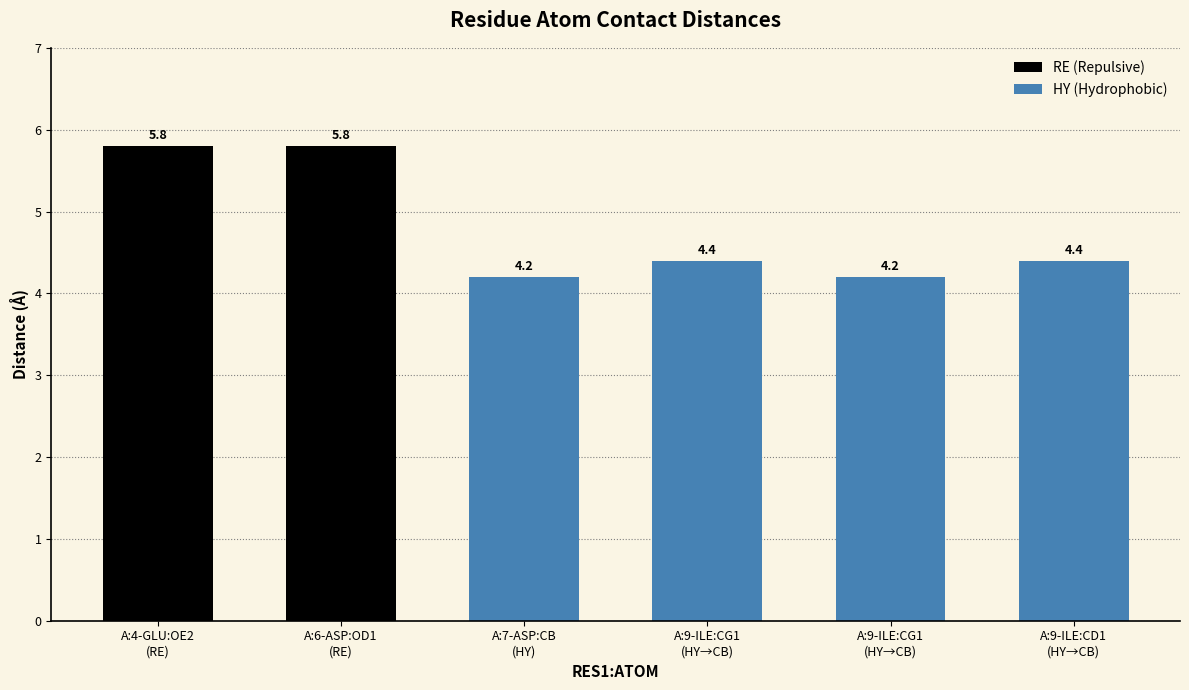

List the labels in order of value, largest first.

A:4-GLU:OE2, A:6-ASP:OD1, A:9-ILE:CG1, A:9-ILE:CD1, A:7-ASP:CB, A:9-ILE:CG1